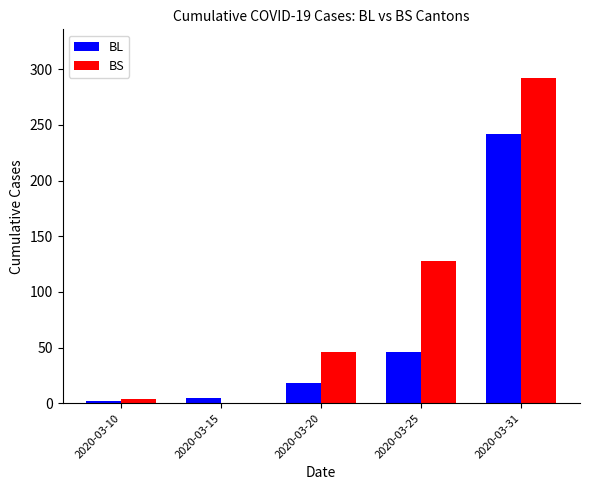

What is the maximum value shown in the chart?

292